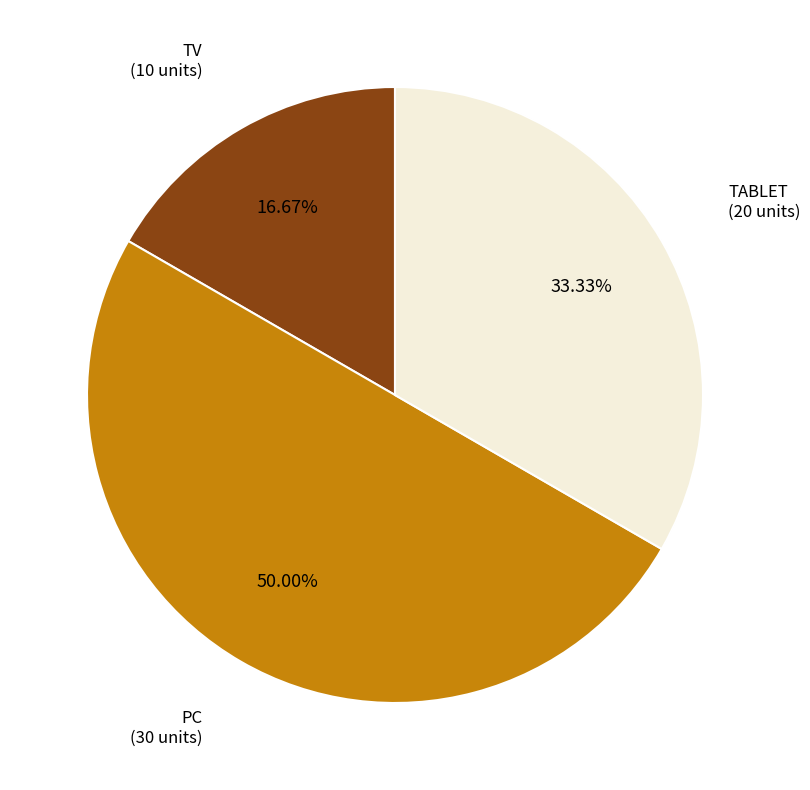

How many slices are in this pie chart?

3